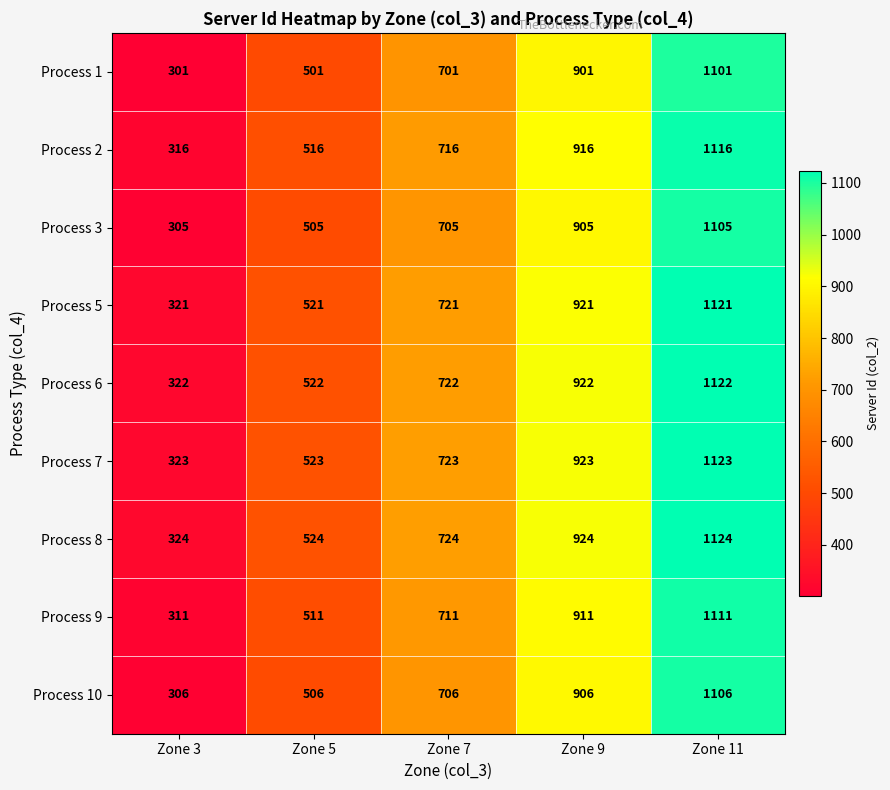

What is the difference between the highest and lowest values at Zone 11?

23